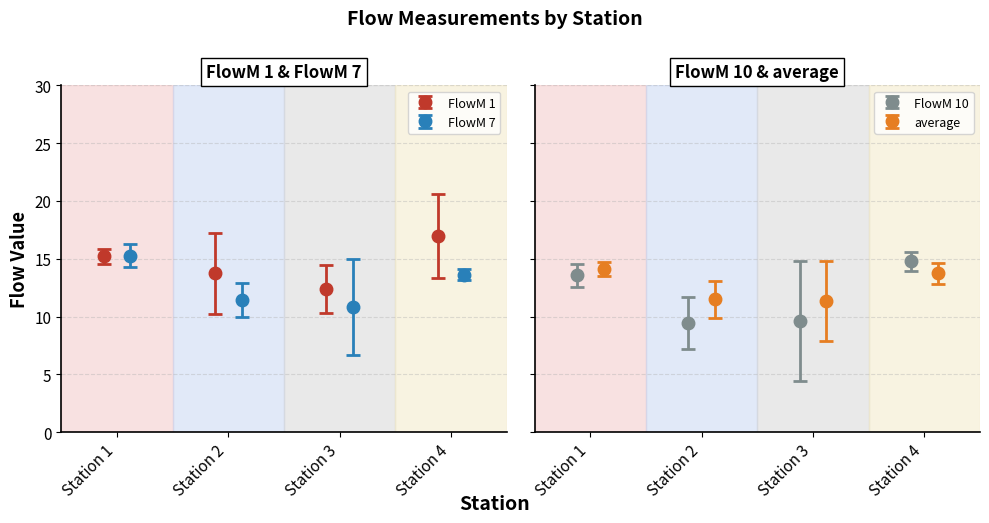

How many interior local valleys does the FlowM 1 series have?

1